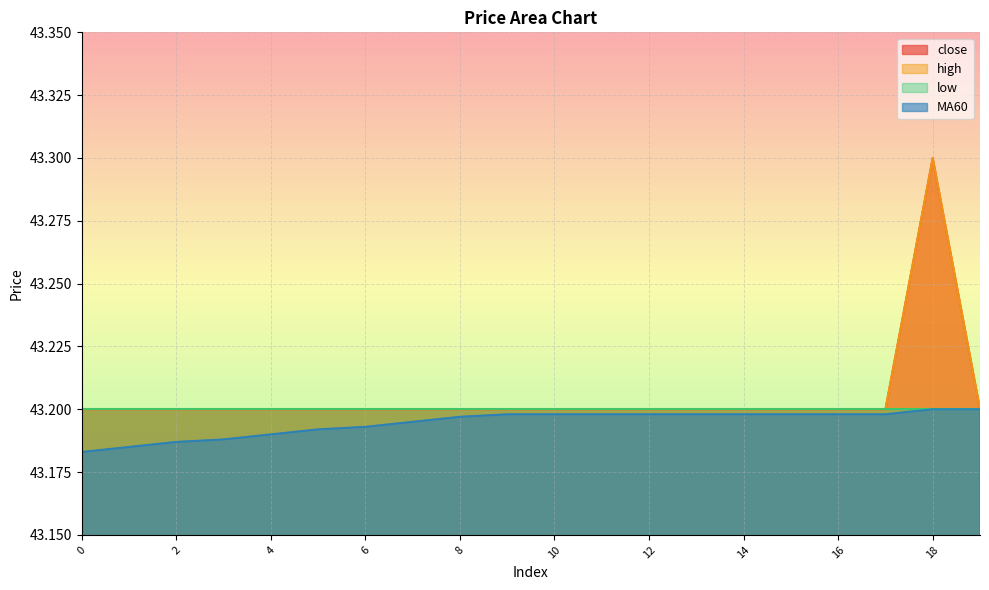

What is the greatest value displayed?

43.3